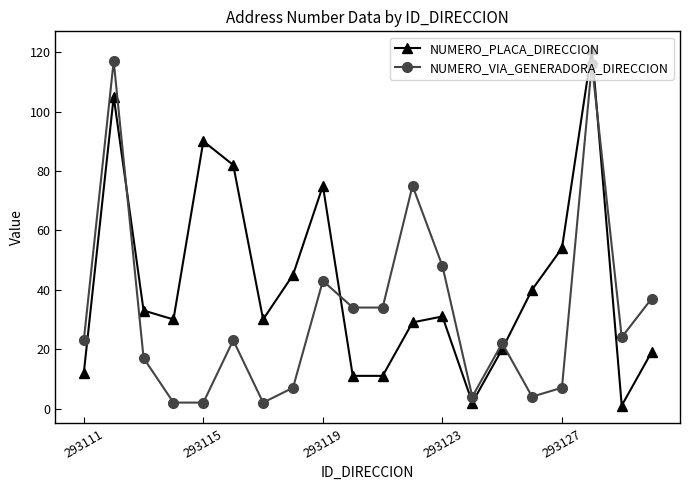

Reading left to right, list all the values displayed in this chart.

NUMERO_PLACA_DIRECCION: 12	105	33	30	90	82	30	45	75	11	11	29	31	2	20	40	54	121	1	19
NUMERO_VIA_GENERADORA_DIRECCION: 23	117	17	2	2	23	2	7	43	34	34	75	48	4	22	4	7	116	24	37